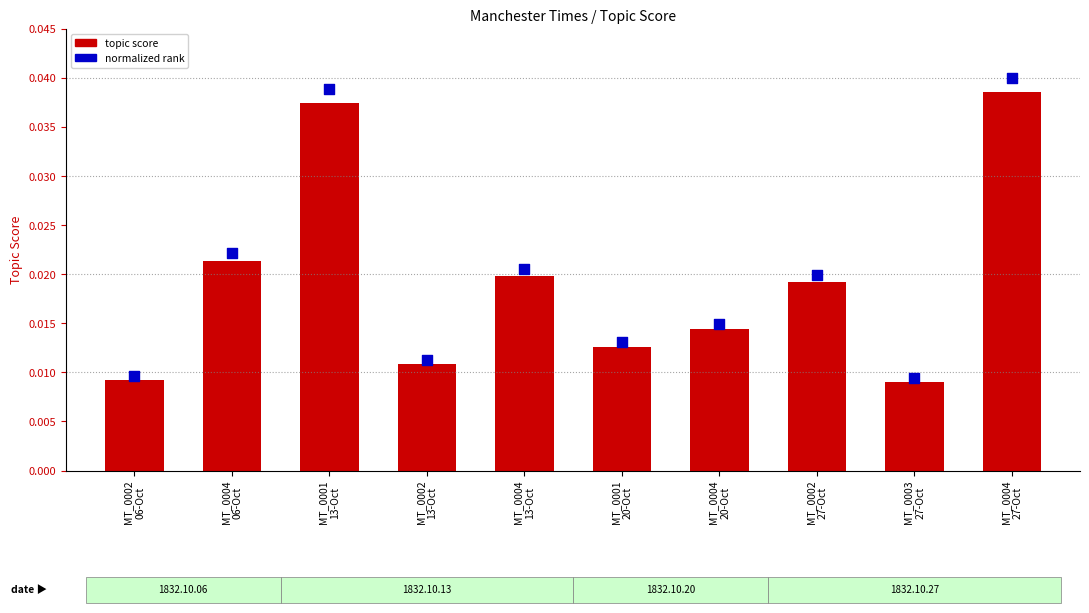

Which series reaches the maximum Y coordinate?

normalized rank